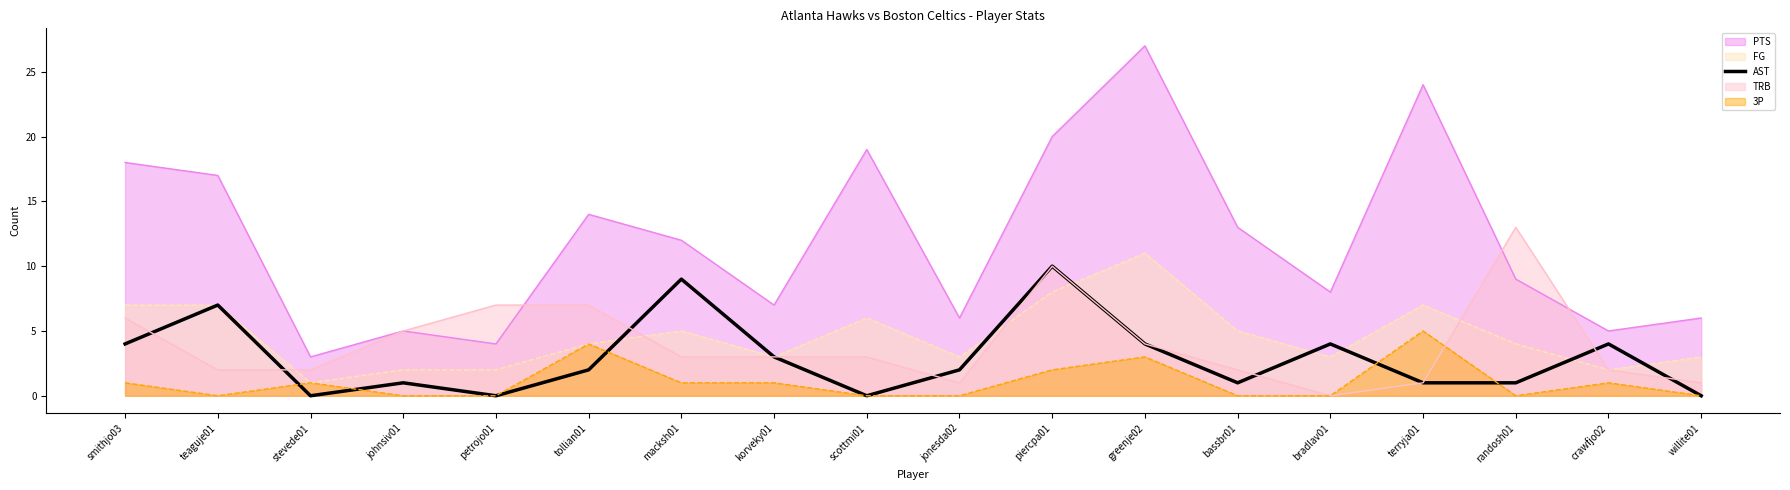

True or false: TRB has a value of 2 at greenje02.

False